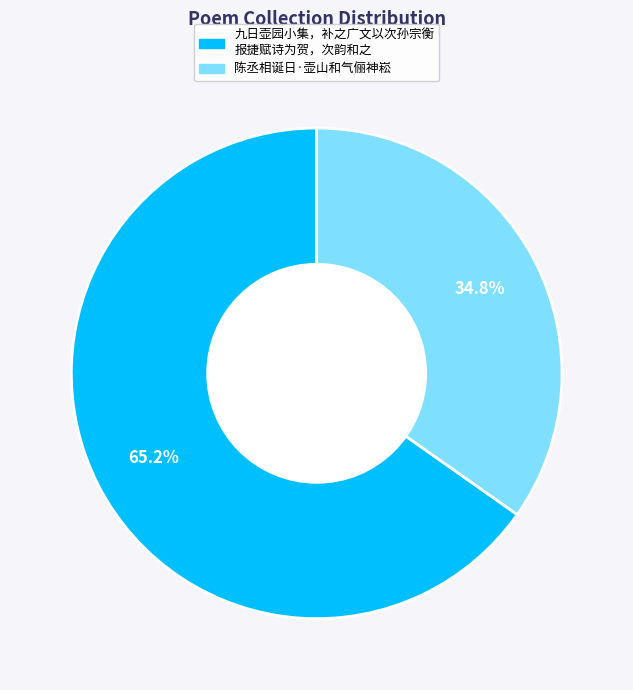

Does any single category account for the majority?

Yes